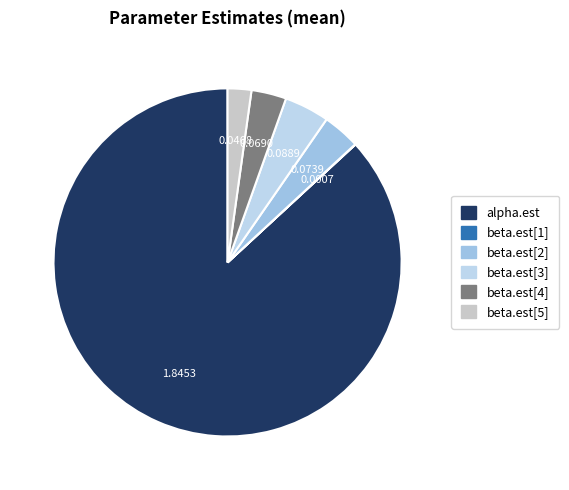

To the nearest percent, what is the average slice percentage?

17%